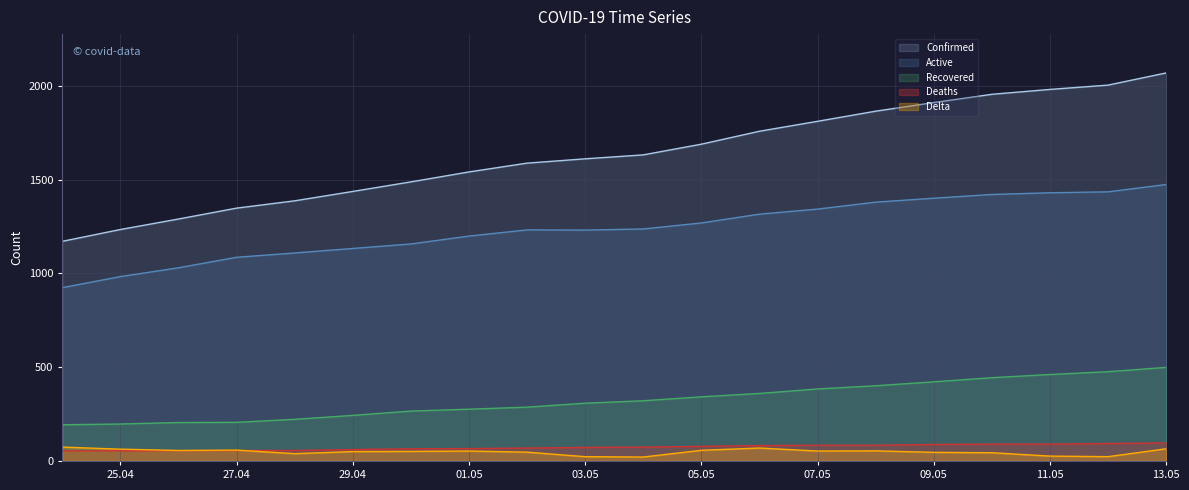

How many data points in Recovered are above 321?

9